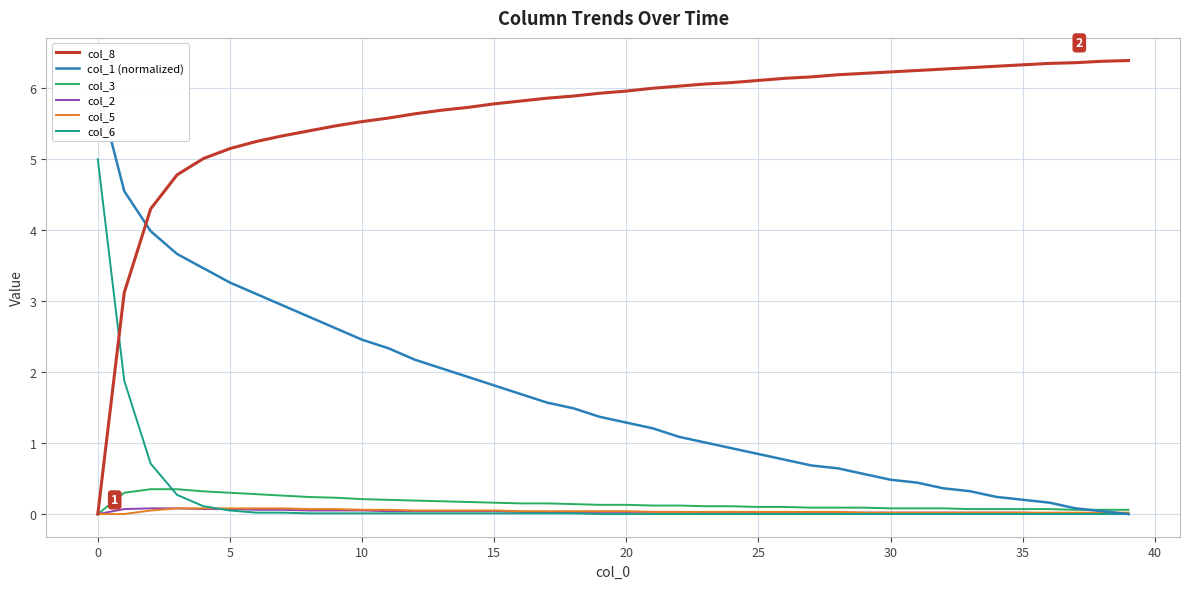

Is it true that col_6 equals 0.0 at 20?

True